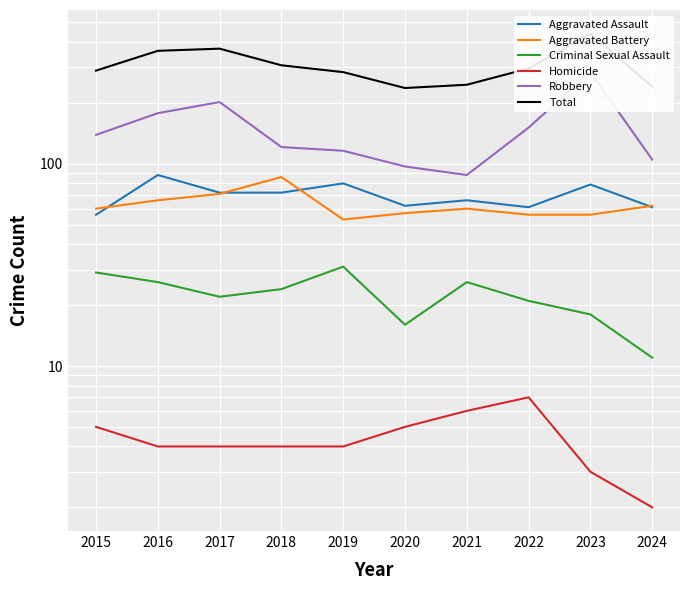

Between which two adjacent categories do Aggravated Battery and Aggravated Assault first intersect?

2015 and 2016